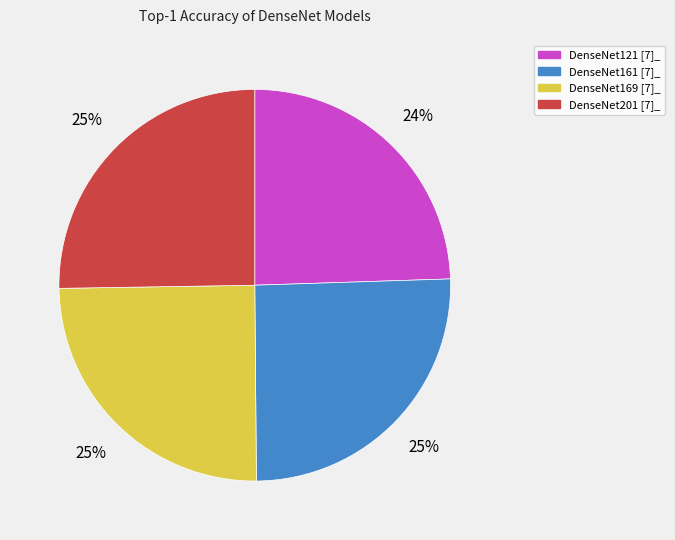

Is the sum of DenseNet201 [7]_ and DenseNet121 [7]_ greater than half?

No